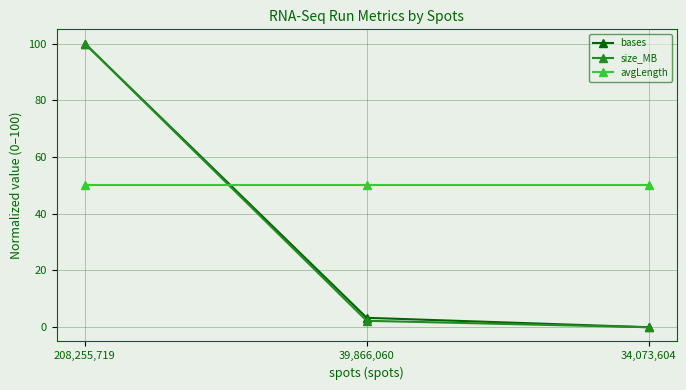

Reading right to left, what are all the values shown in this chart?

bases: 34,073,604=0.0	39,866,060=3.3	208,255,719=100.0
size_MB: 34,073,604=0.0	39,866,060=2.3	208,255,719=100.0
avgLength: 34,073,604=50.0	39,866,060=50.0	208,255,719=50.0